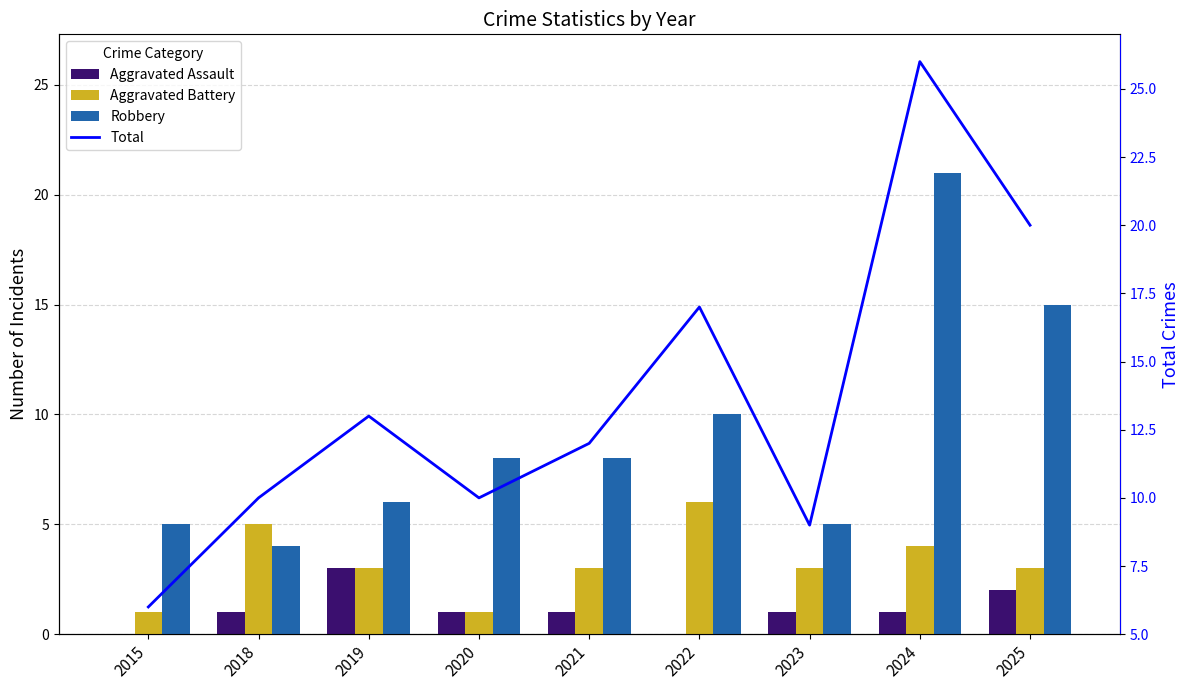

At which label is Aggravated Assault closest to 1?

2018